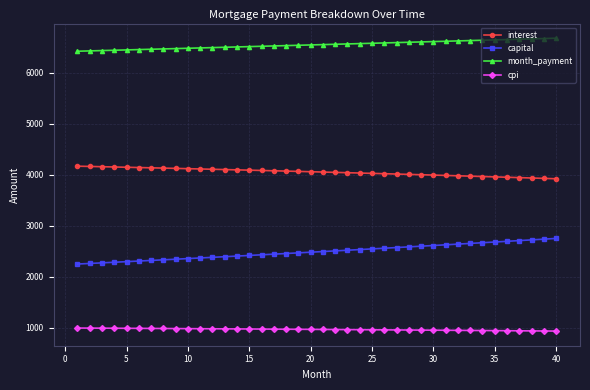

How many lines are shown in the chart?

4